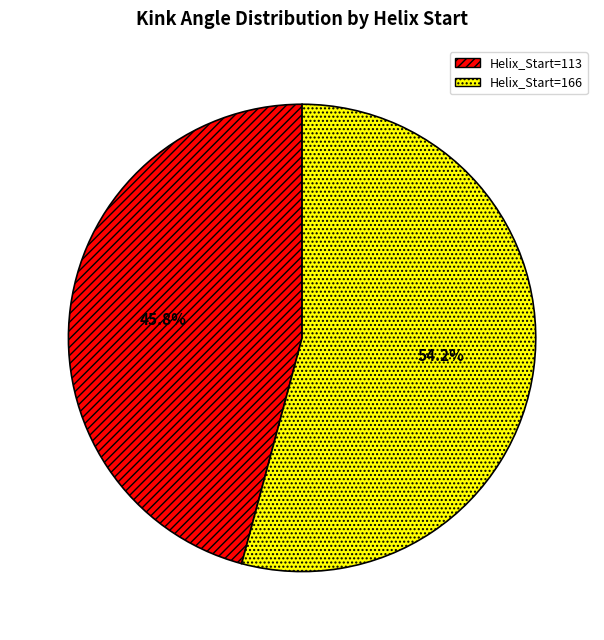

Which category has the smallest portion of the pie?

Helix_Start=113